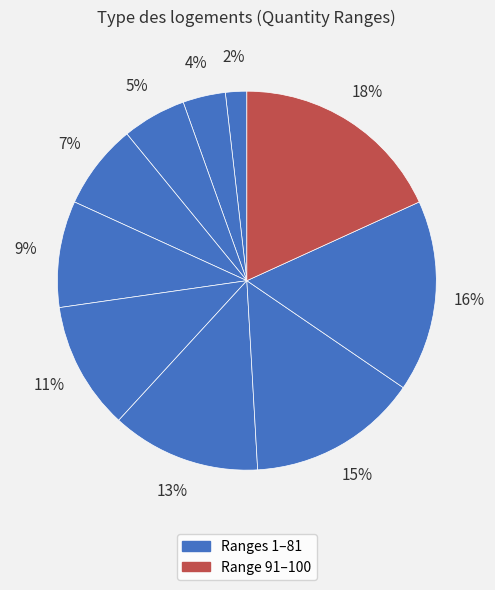

To the nearest percent, what is the difference between the largest and smallest slice percentages?

16%